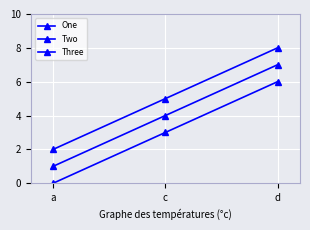

What is the label of the 3rd point from the left?

d